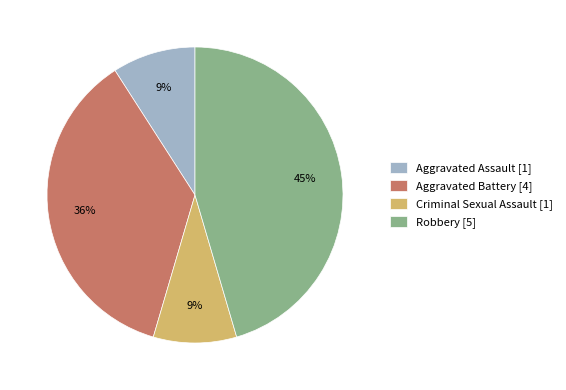

Combined, do Aggravated Battery [4] and Robbery [5] account for over 50%?

Yes